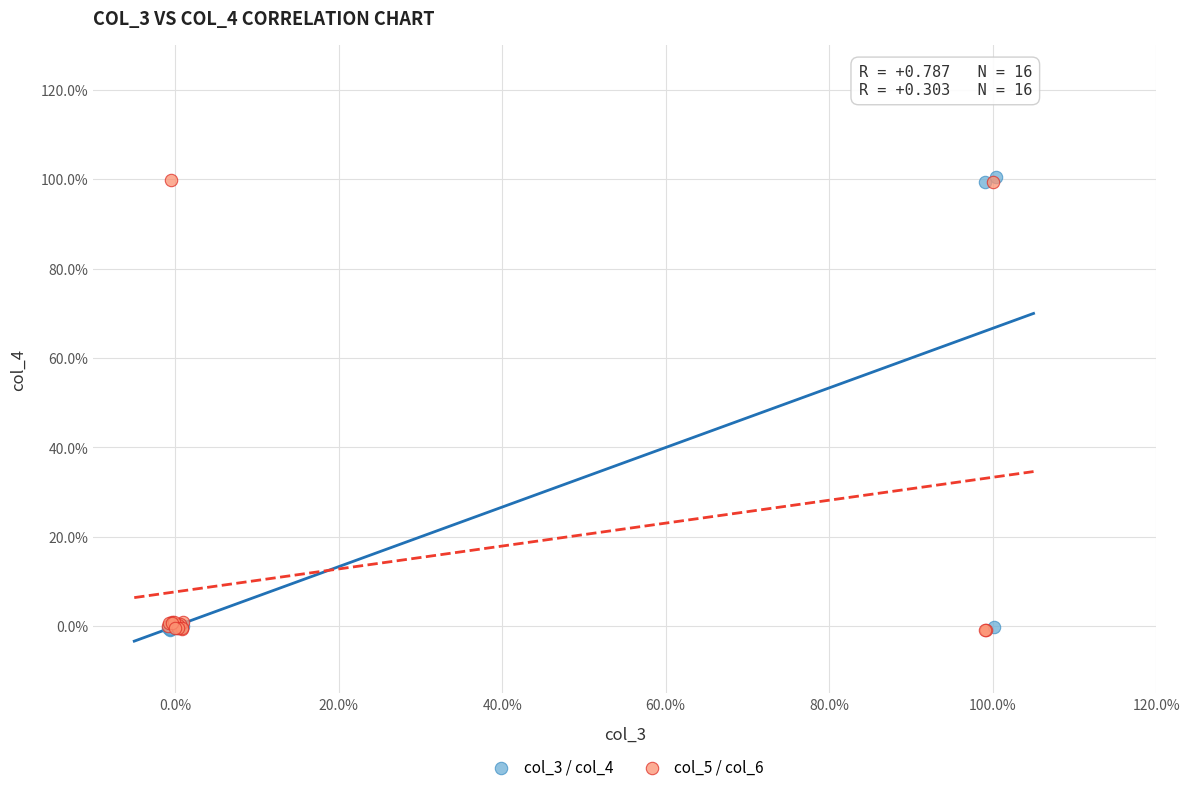

What are all the series names shown in the legend?

col_3 / col_4, col_5 / col_6